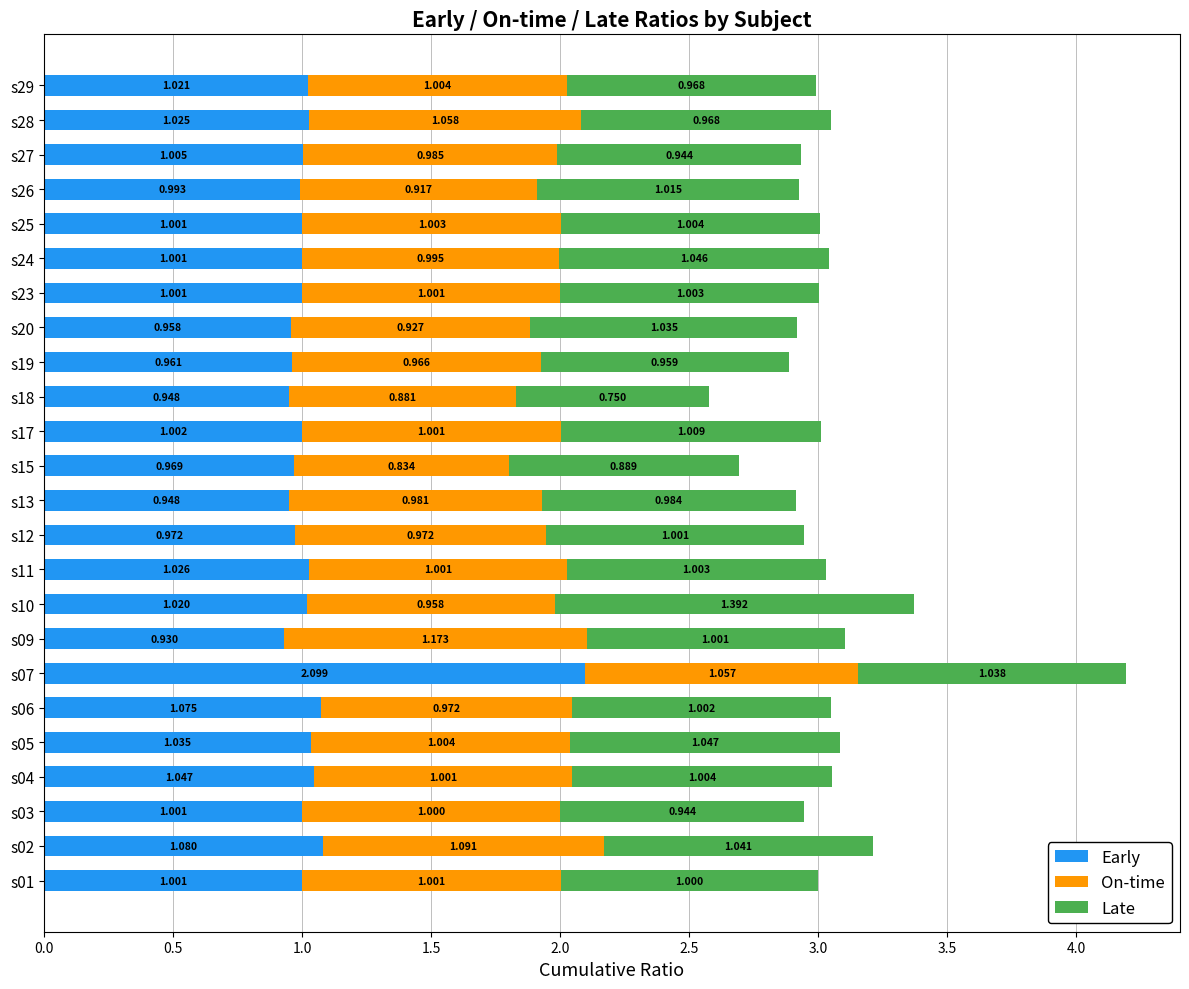

What are all the series names shown in the legend?

Early, On-time, Late